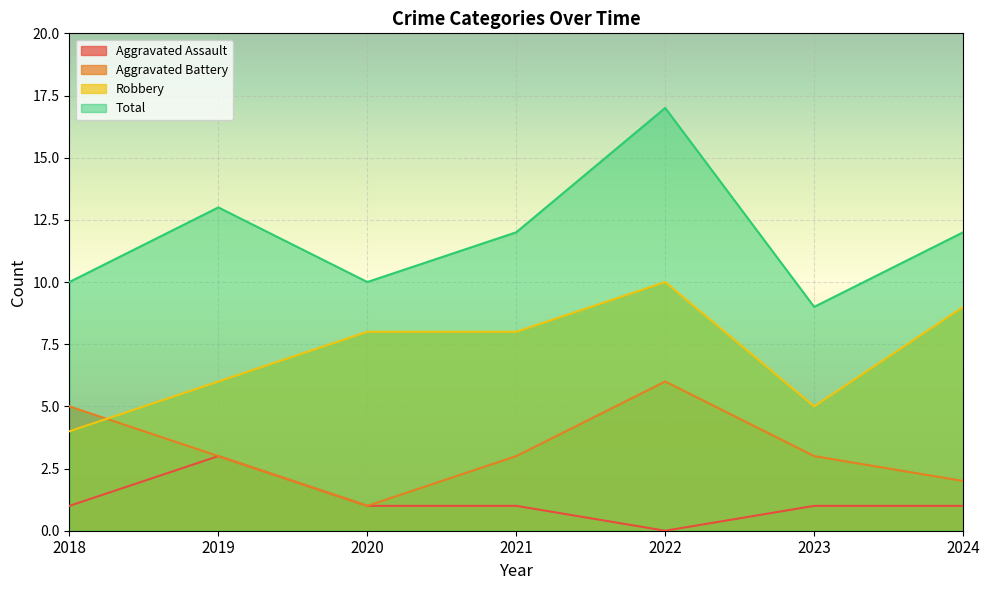

True or false: Aggravated Battery and Total intersect in this chart.

False